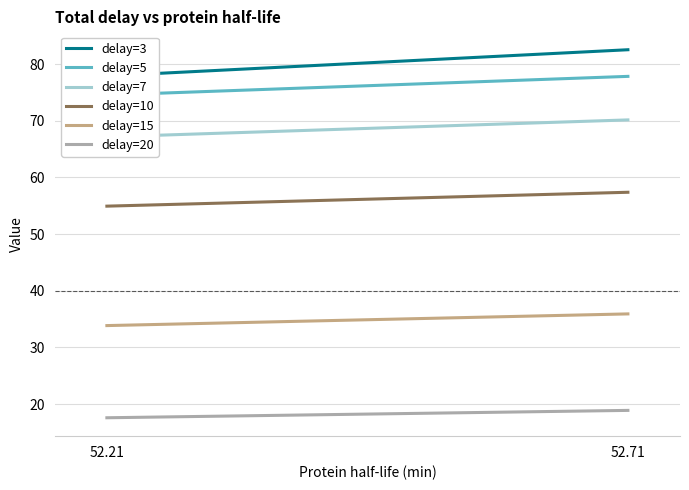

What is the total value across all series at 52.21?

326.0